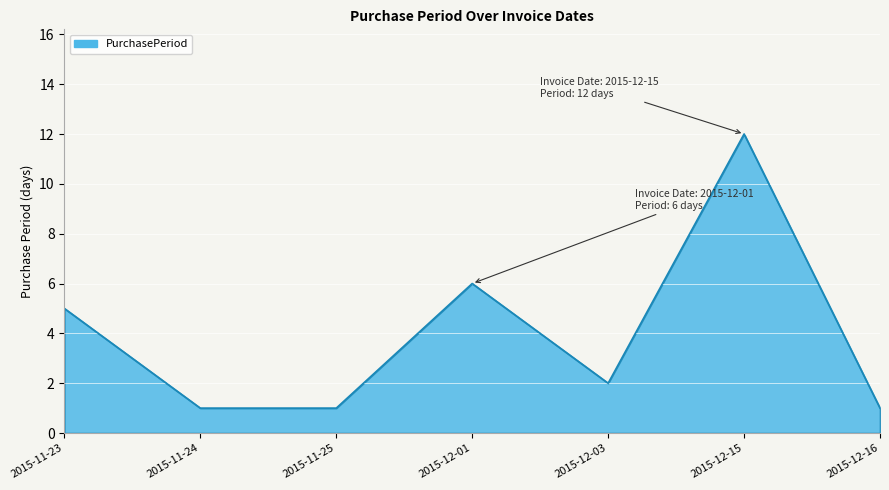

Is it true that the value at 2015-12-01 is 6?

True